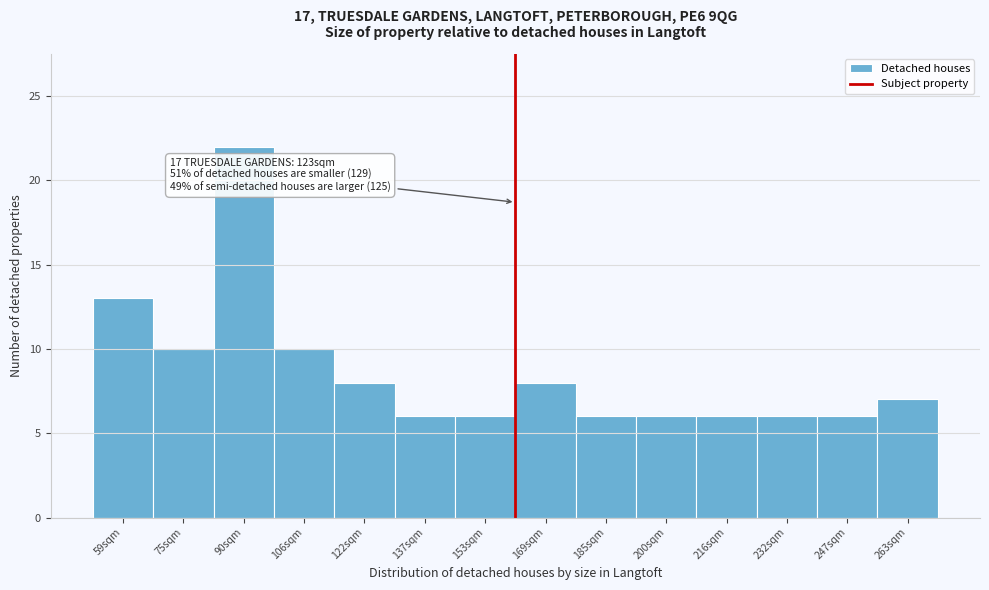

Reading right to left, extract all data points from this chart.

7	6	6	6	6	6	8	6	6	8	10	22	10	13